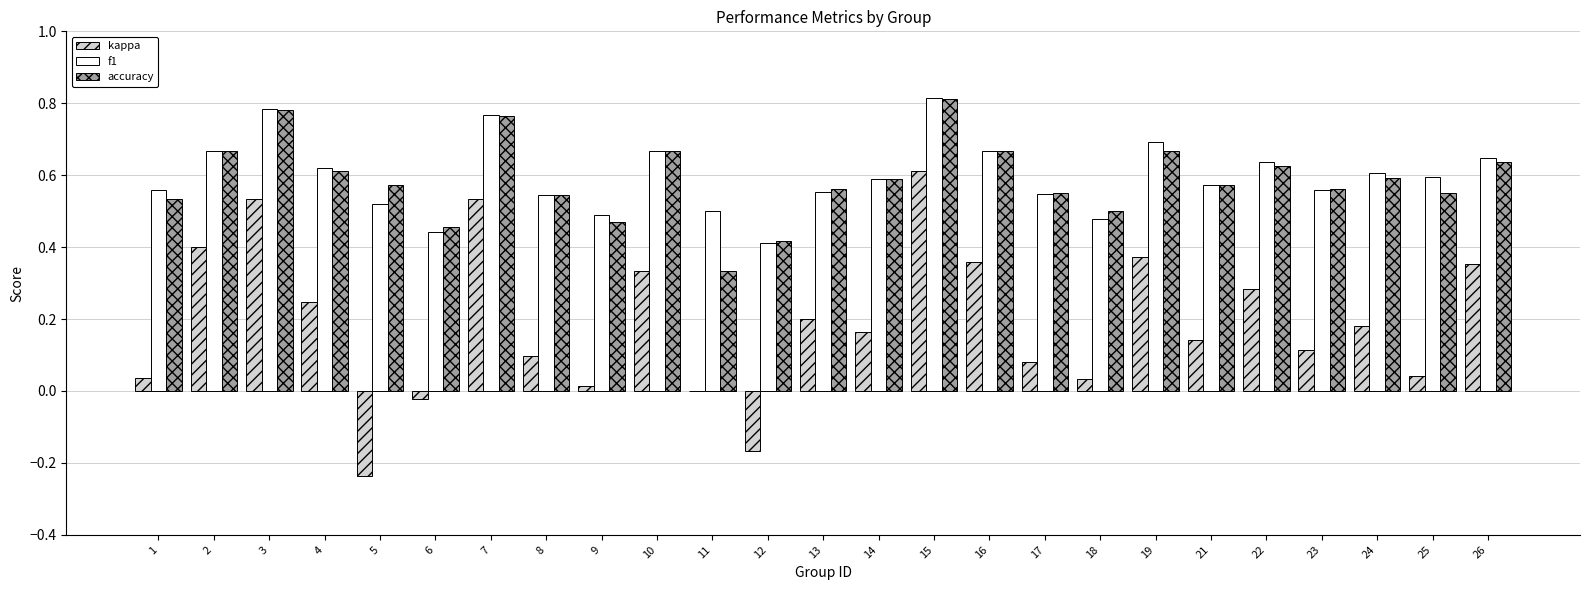

Between 9 and 16, which series saw the biggest shift?

kappa